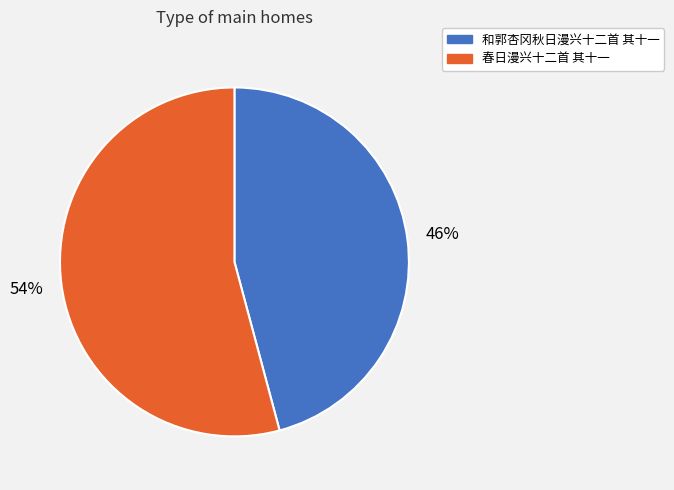

Does 和郭杏冈秋日漫兴十二首 其十一 account for over 50% of the chart?

No